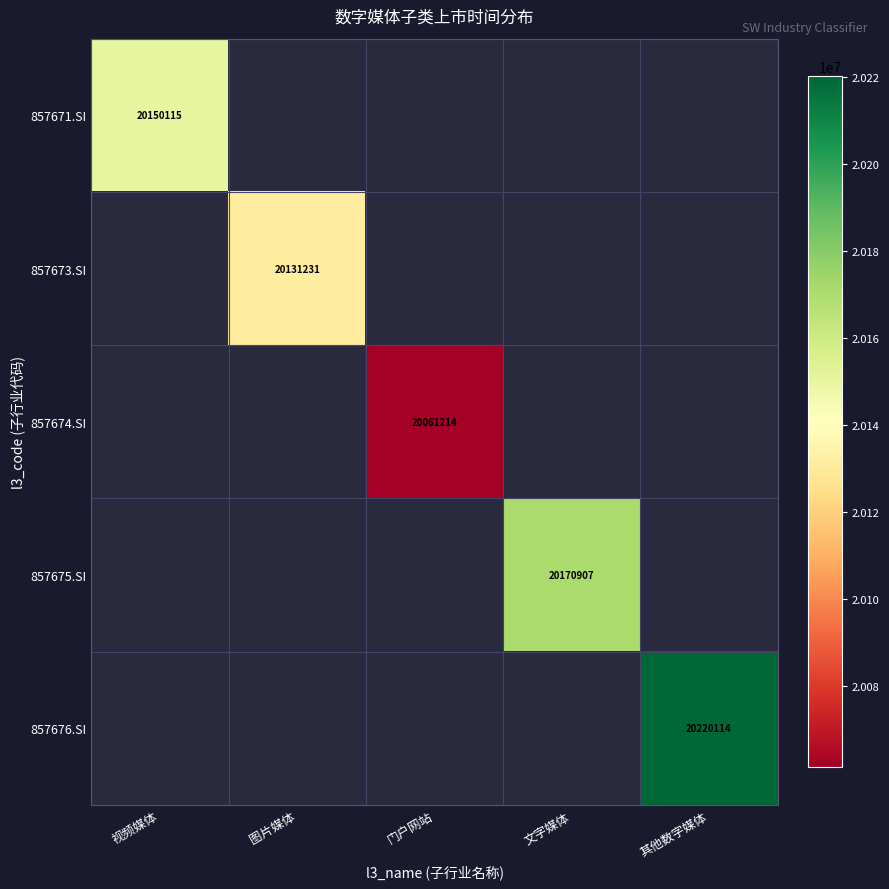

True or false: 857673.SI has a value of 34480324 at 图片媒体.

False